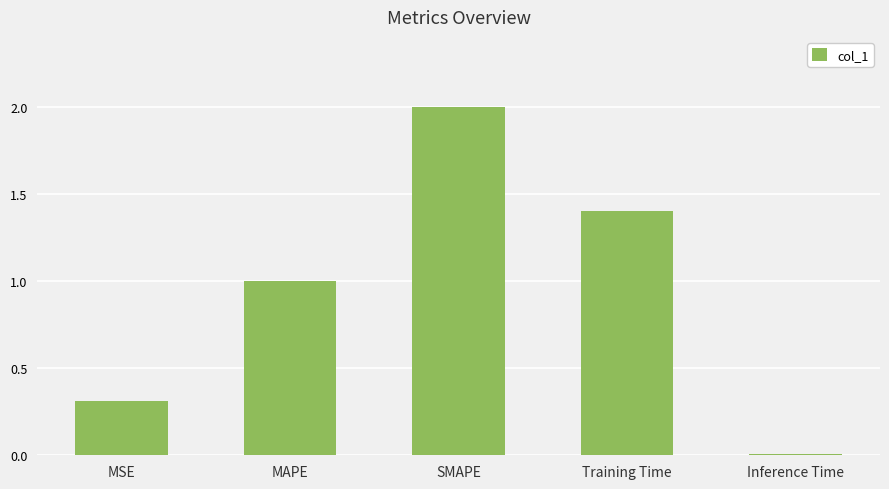

What is the label of the 1st bar from the right?

Inference Time